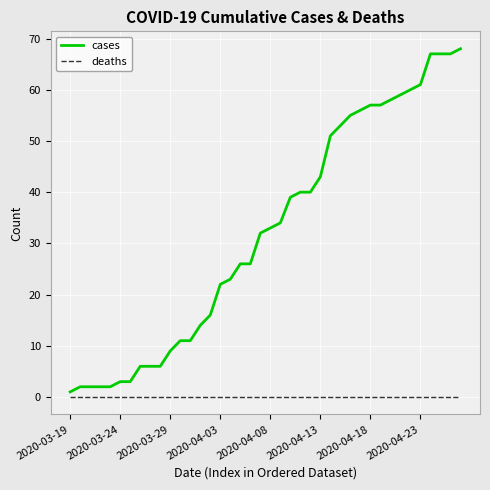

What is the greatest value displayed?

68